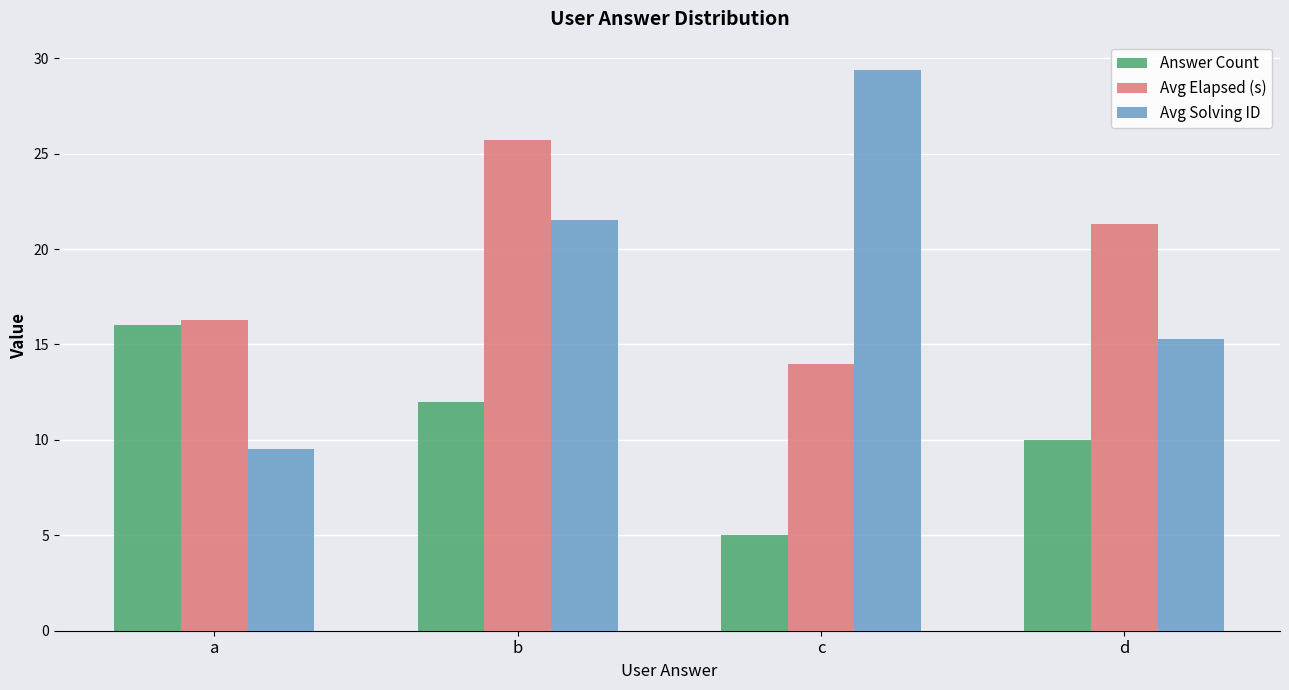

Rank the series at b from highest to lowest value.

Avg Elapsed (s), Avg Solving ID, Answer Count